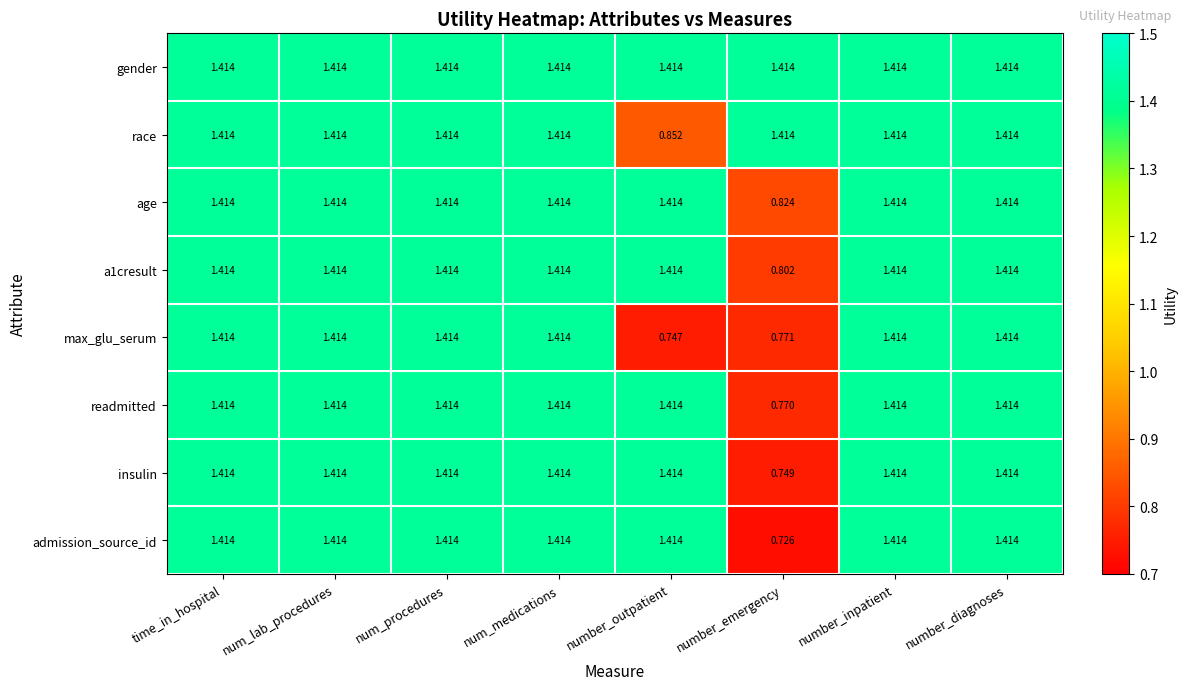

At which label does insulin first exceed 1?

time_in_hospital